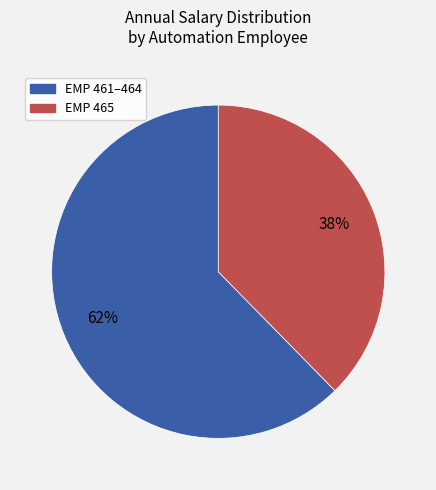

Does any single category account for the majority?

Yes